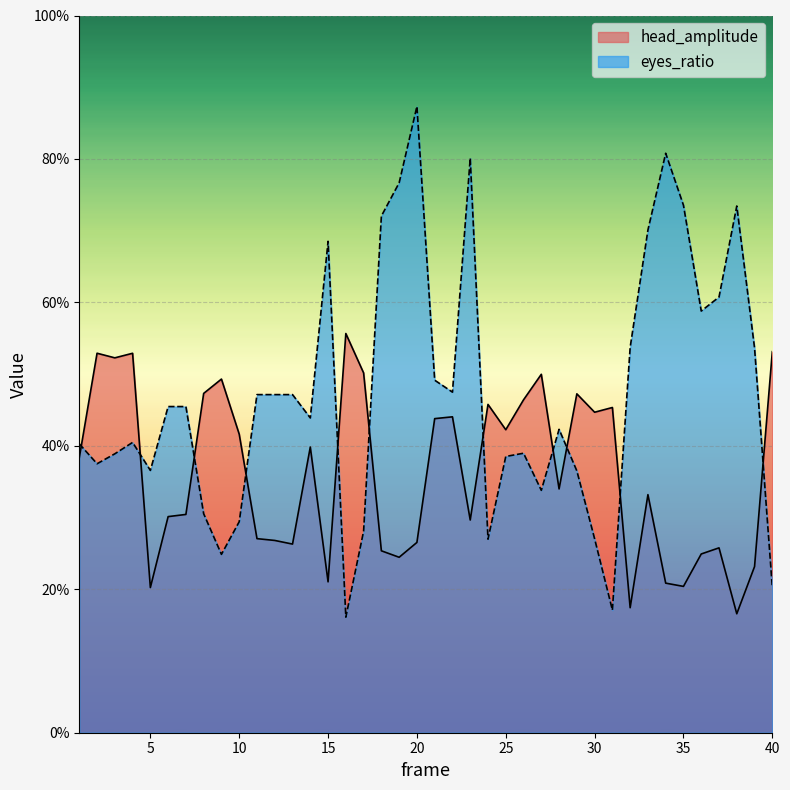

What is the value of the eyes_ratio point at the 17th from the left?

0.3